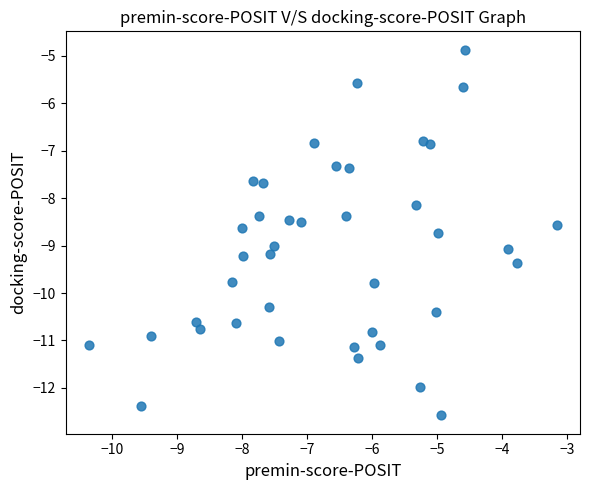

What is the range of Y values (max minus min)?

7.7